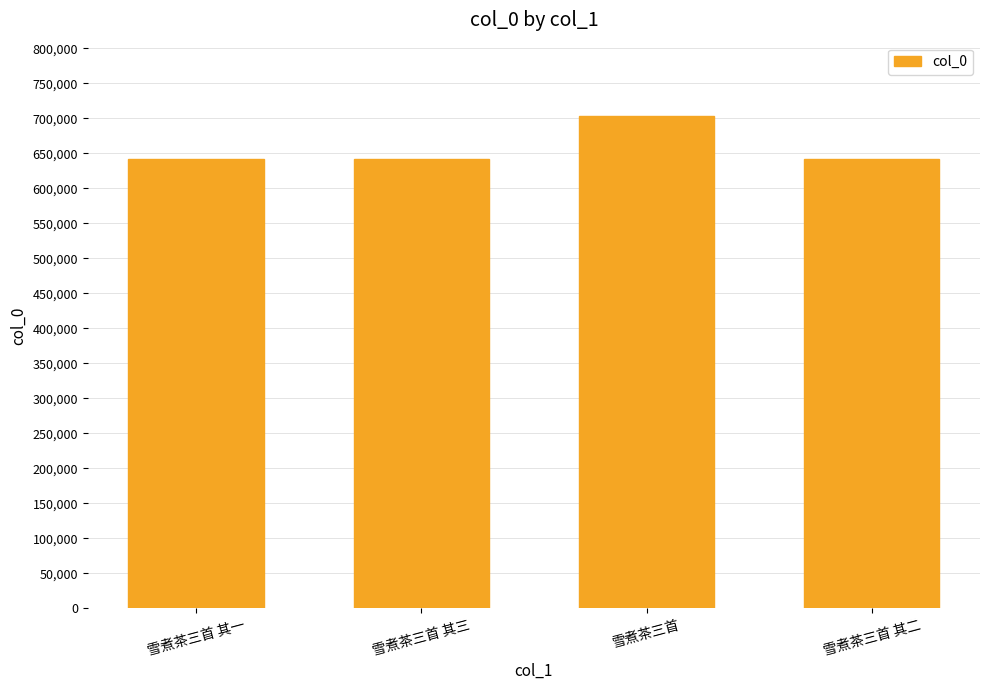

What is the maximum value shown in the chart?

702756